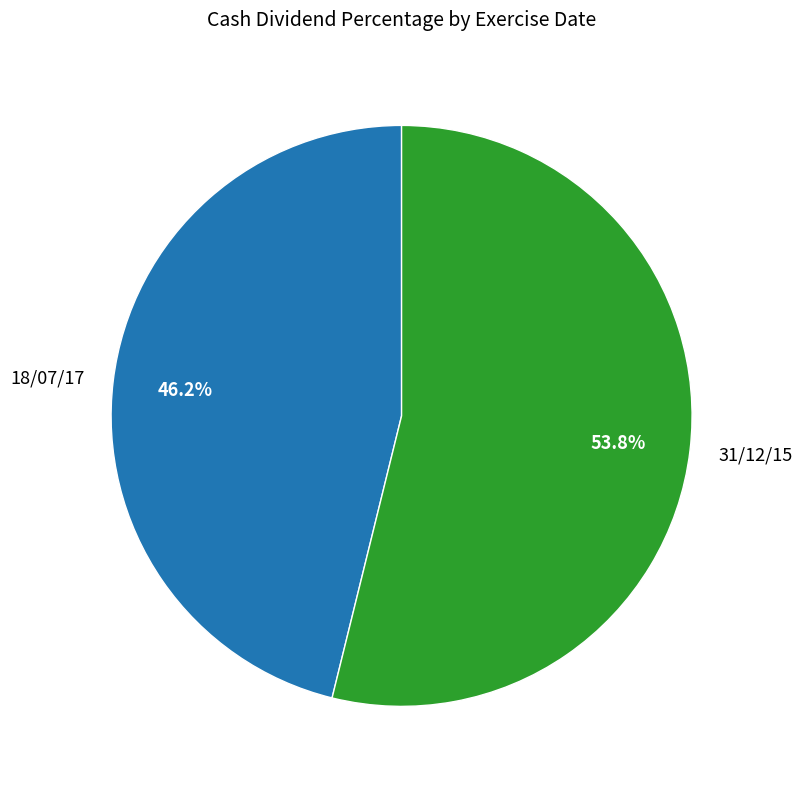

Does any single category account for the majority?

Yes